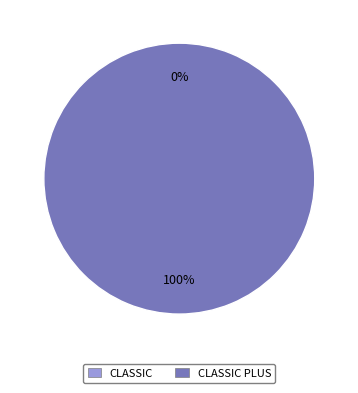

Is there a majority slice in this chart?

Yes